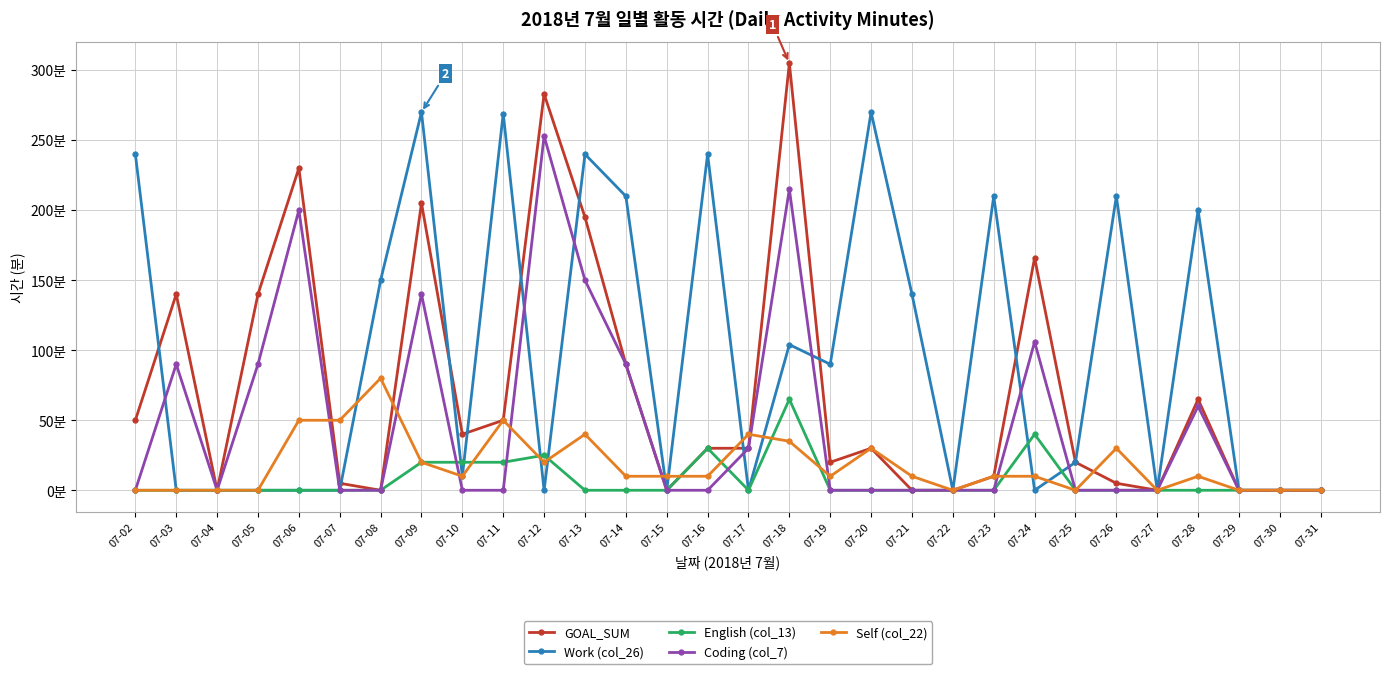

True or false: Coding (col_7) and Self (col_22) intersect in this chart.

True